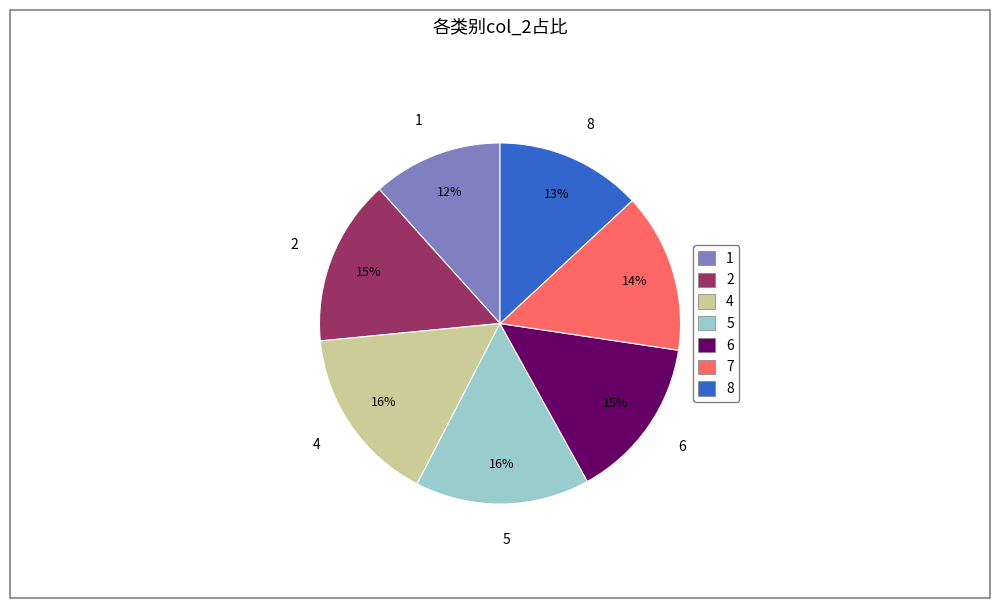

Count the number of slices in the pie.

7